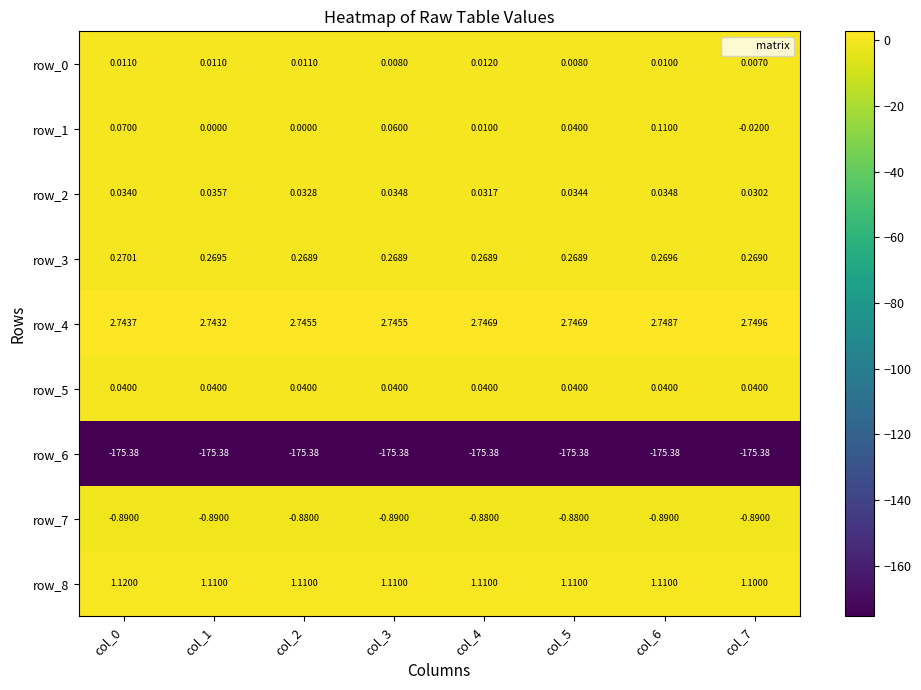

Which series has the widest spread of values?

row_1